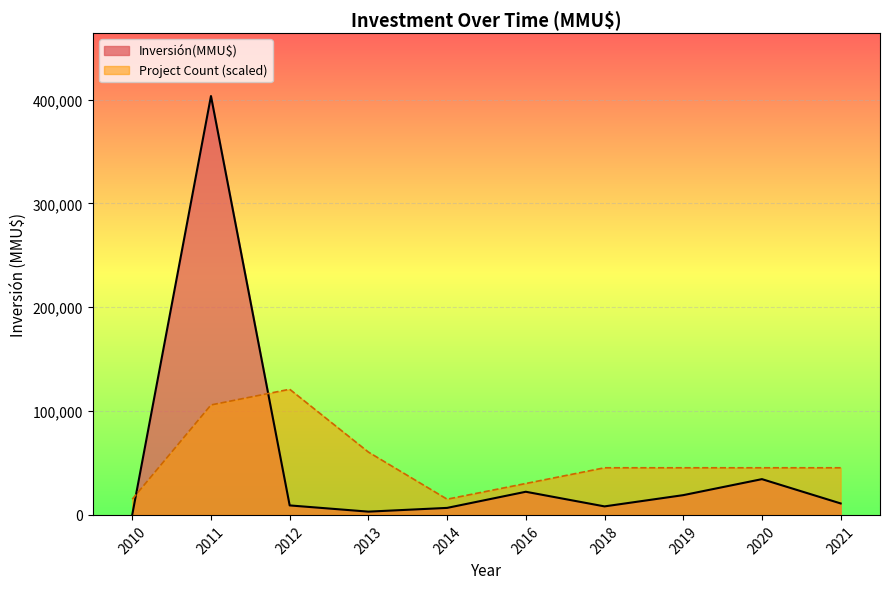

At 2013, list the series in order from smallest to largest.

Inversión(MMU$), Project Count (scaled)